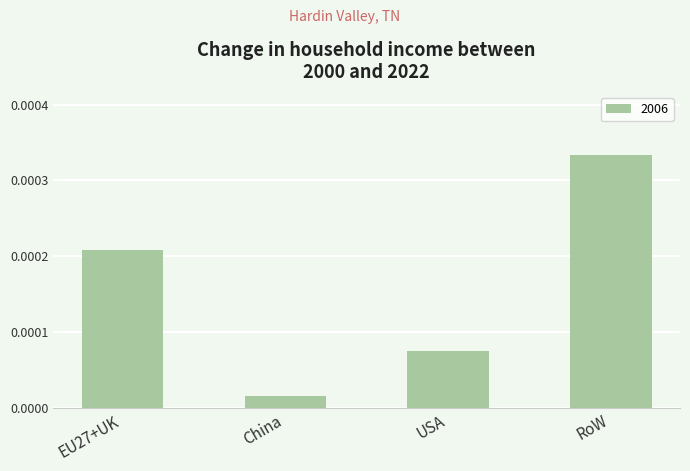

Where is the data nearest to the value 0?

China